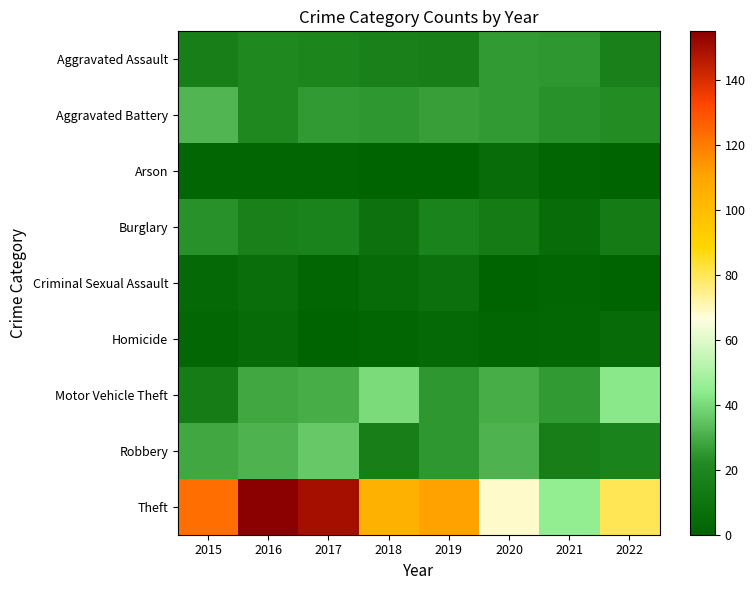

Reading right to left, list all the values displayed in this chart.

Aggravated Assault: 2022=17	2021=25	2020=26	2019=16	2018=17	2017=19	2016=21	2015=16
Aggravated Battery: 2022=23	2021=24	2020=26	2019=27	2018=25	2017=26	2016=21	2015=32
Arson: 2022=0	2021=2	2020=6	2019=1	2018=0	2017=2	2016=2	2015=2
Burglary: 2022=14	2021=6	2020=14	2019=18	2018=9	2017=18	2016=17	2015=24
Criminal Sexual Assault: 2022=1	2021=2	2020=0	2019=8	2018=5	2017=2	2016=7	2015=4
Homicide: 2022=5	2021=3	2020=2	2019=4	2018=2	2017=1	2016=5	2015=3
Motor Vehicle Theft: 2022=43	2021=26	2020=30	2019=25	2018=40	2017=30	2016=29	2015=15
Robbery: 2022=18	2021=16	2020=31	2019=25	2018=16	2017=36	2016=31	2015=29
Theft: 2022=80	2021=45	2020=69	2019=111	2018=105	2017=150	2016=155	2015=123